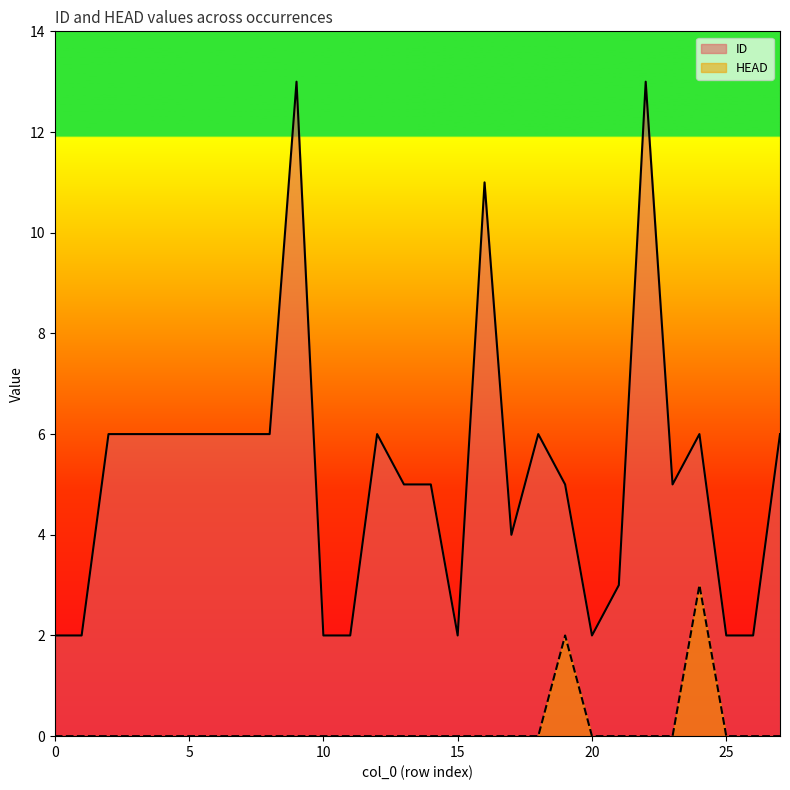

How many series are shown in this chart?

2